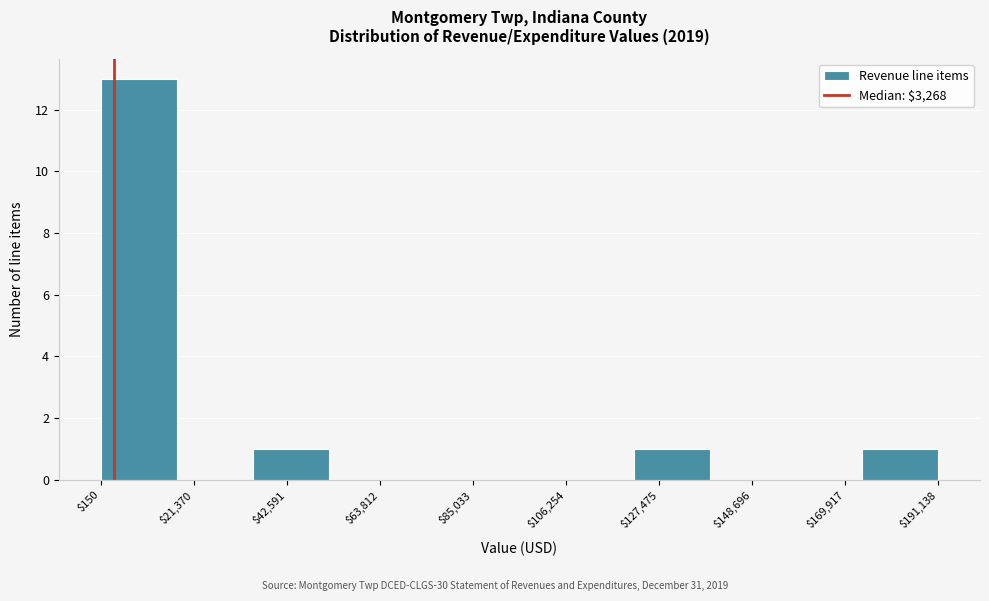

Read against the x-axis, roughly where is the centre of the tallest bar?

10000